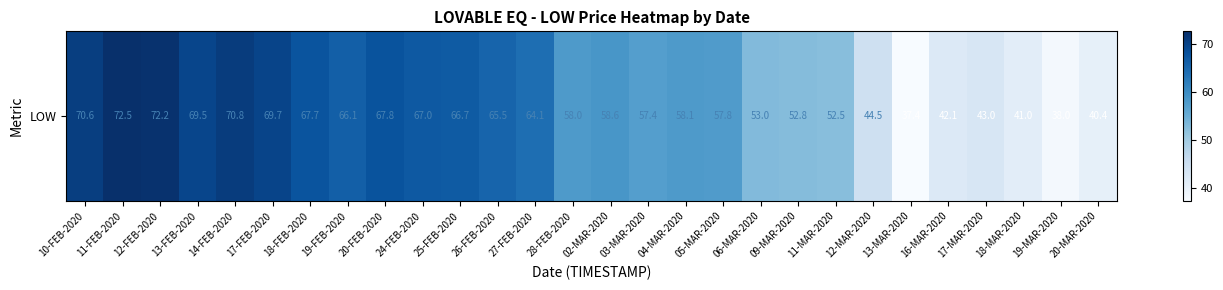

How many data points are above 58?

15